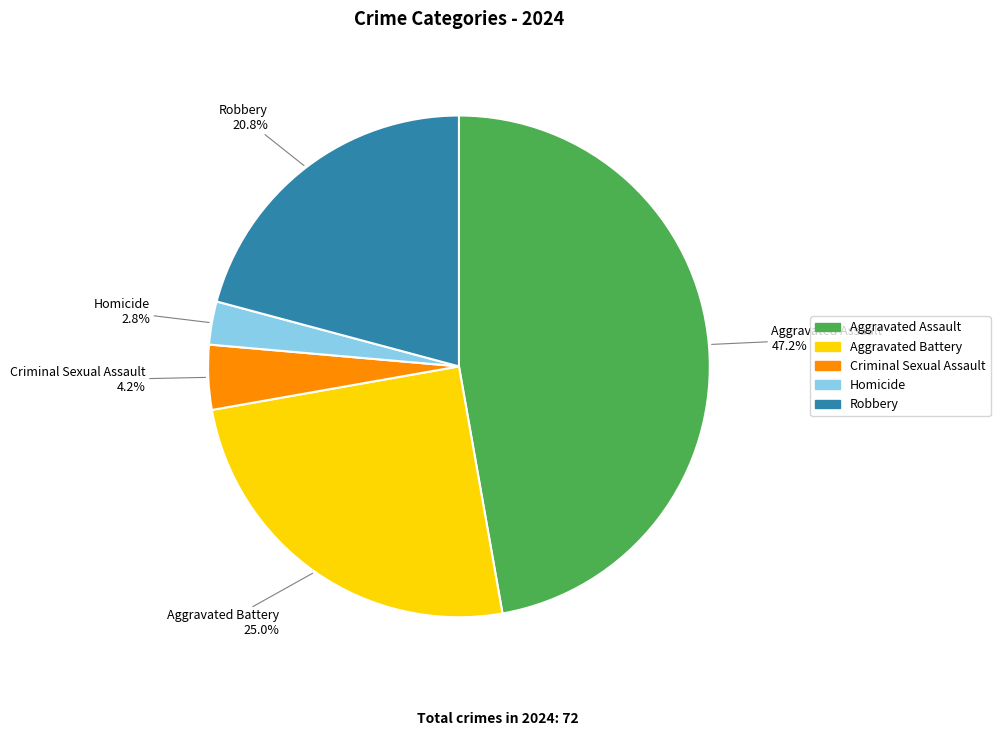

True or false: Criminal Sexual Assault accounts for 4% of the total.

True